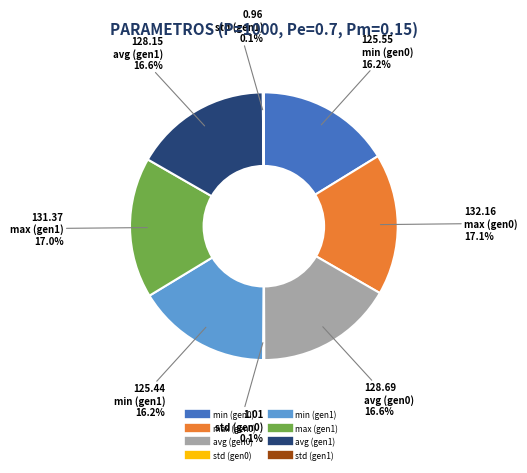

Is there a majority slice in this chart?

No